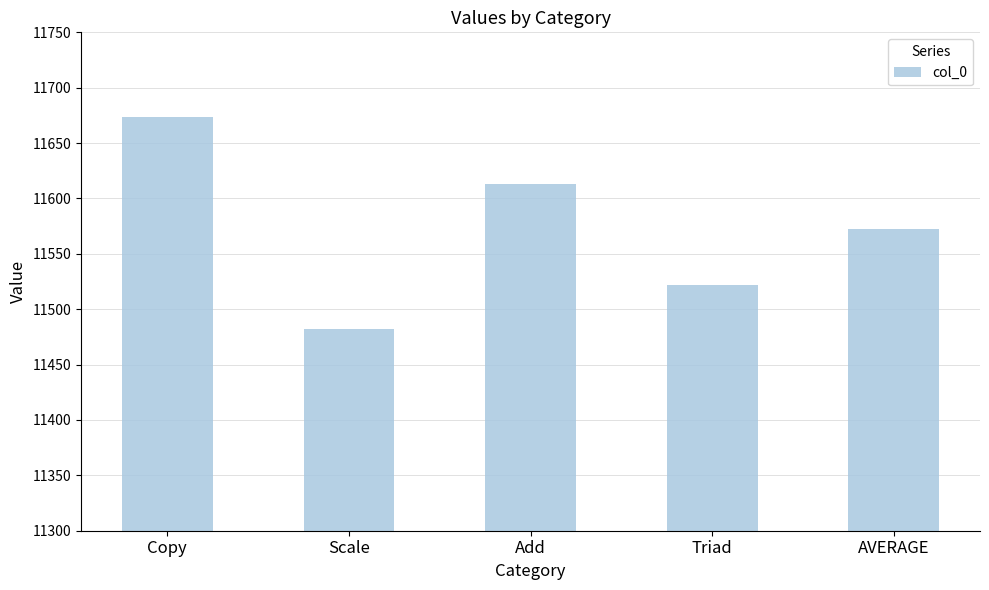

The chart shows a value of 11572.6 at AVERAGE. True or false?

True